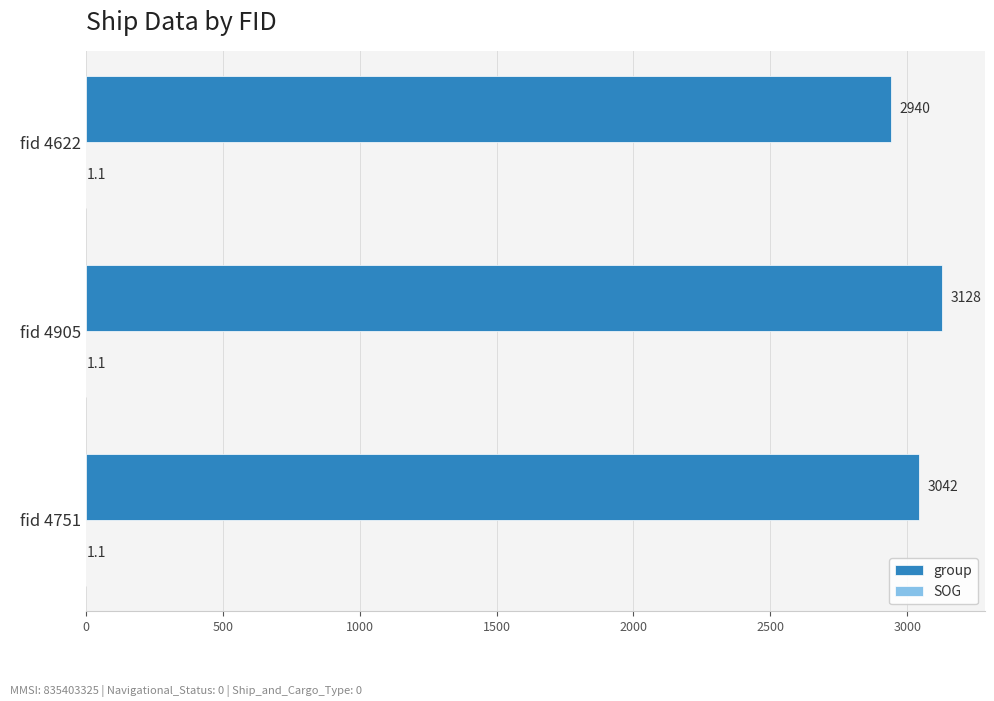

Between fid 4622 and fid 4751, which series saw the biggest shift?

group